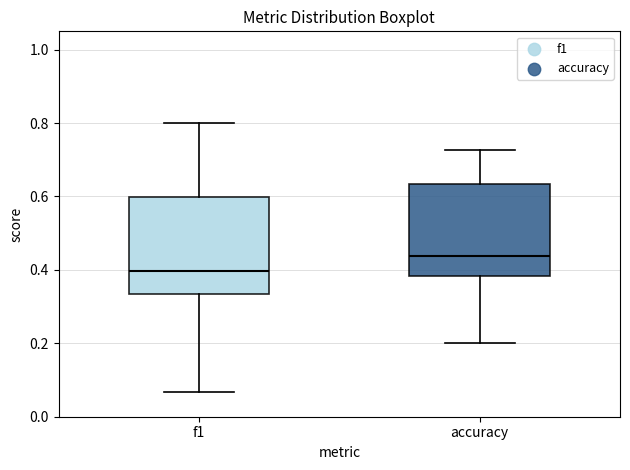

Where does the upper whisker of the box for accuracy end on the y-axis? The values are not printed on the chart, so give them approximately, as read against the axis.

0.72